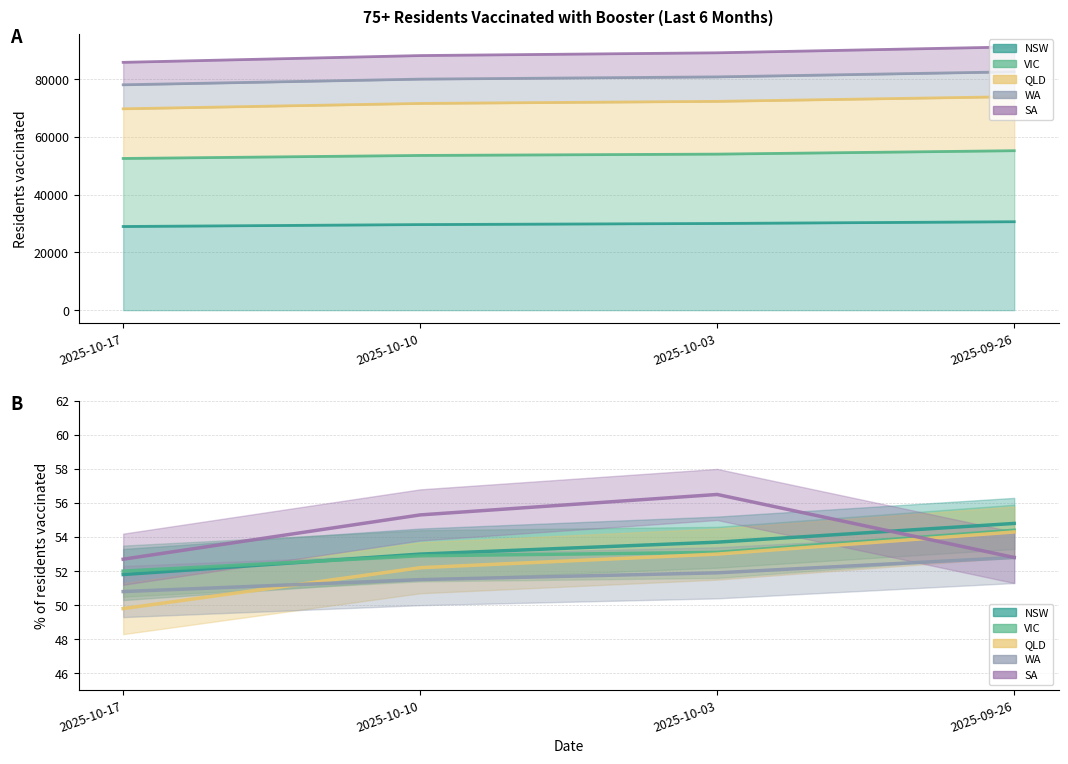

What is the difference between the maximum and minimum values in the SA series?

5352.0